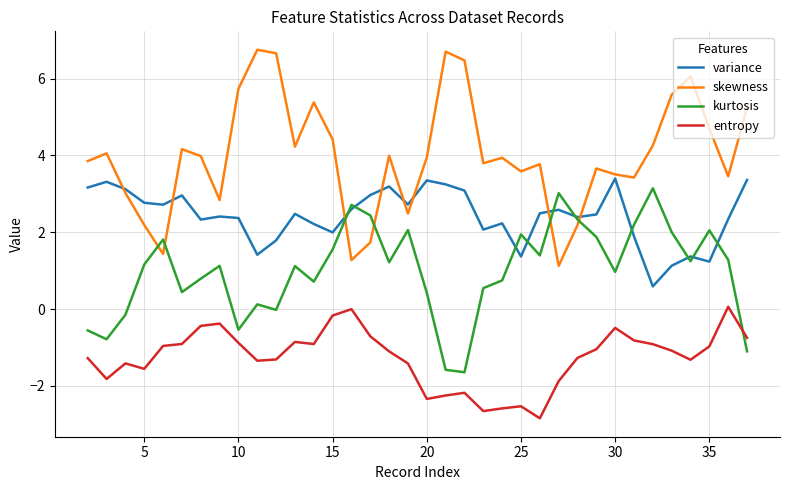

How many intersections are there between kurtosis and entropy?

1